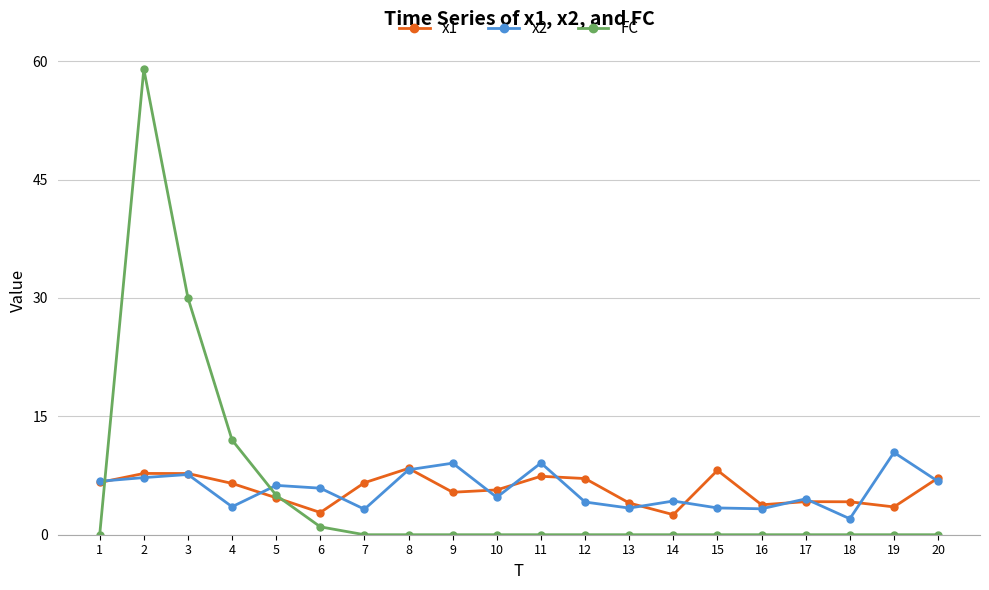

True or false: x1 and FC intersect in this chart.

True